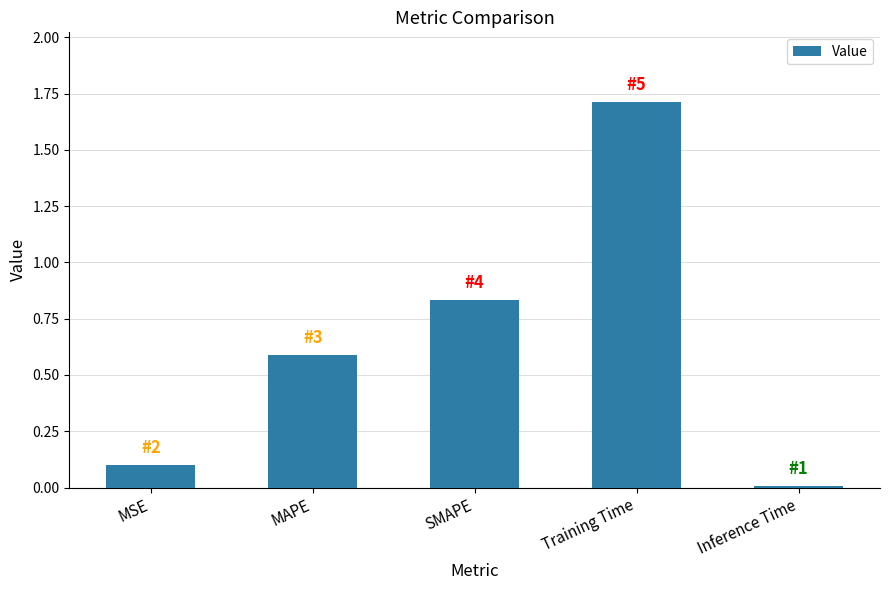

What is the sum of all values?

3.2